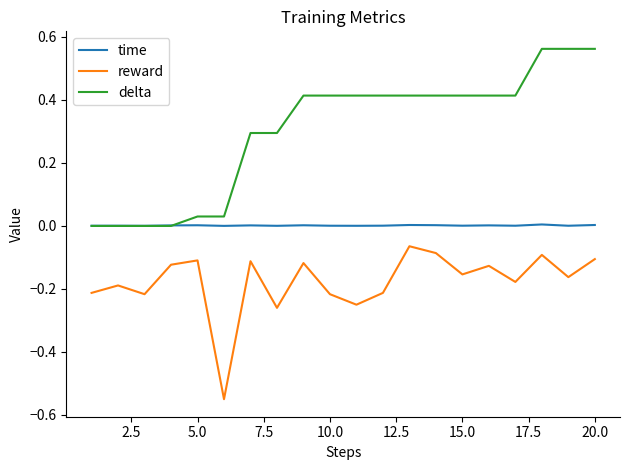

Which series has the largest total across all categories?

delta